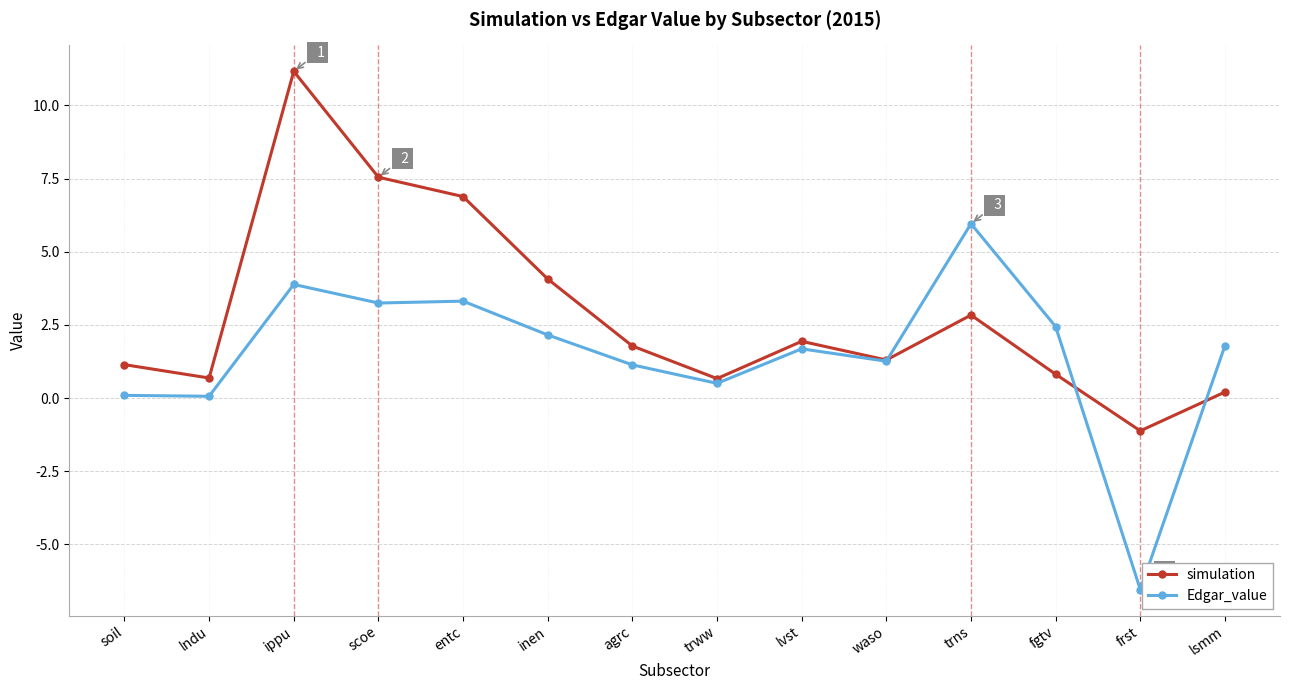

How many lines are shown in the chart?

2